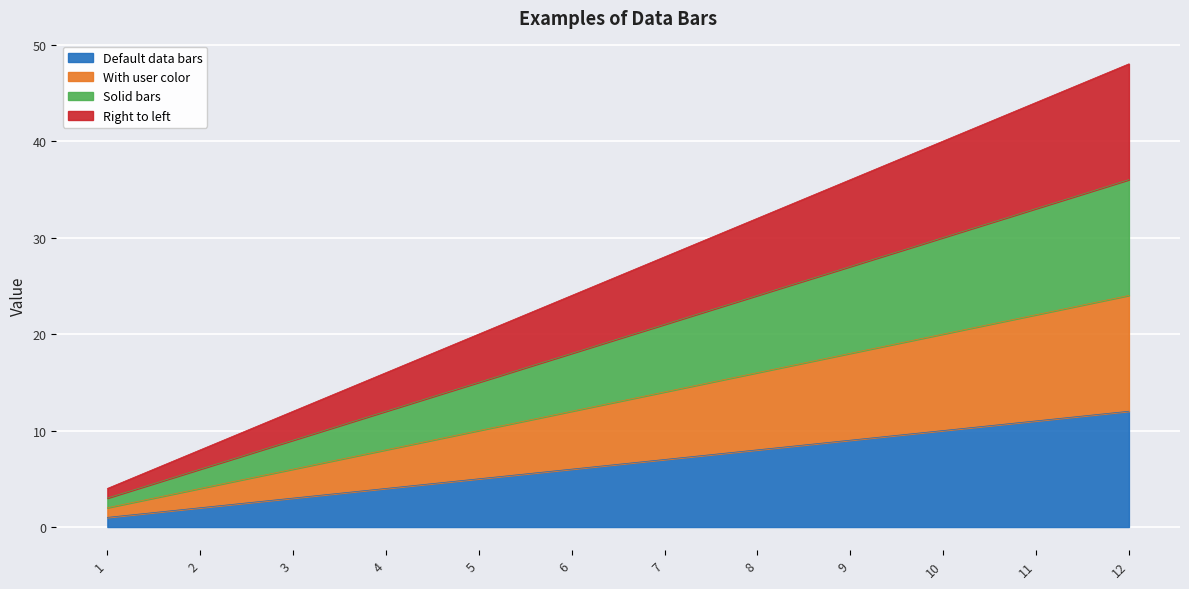

True or false: Right to left and With user color intersect in this chart.

False